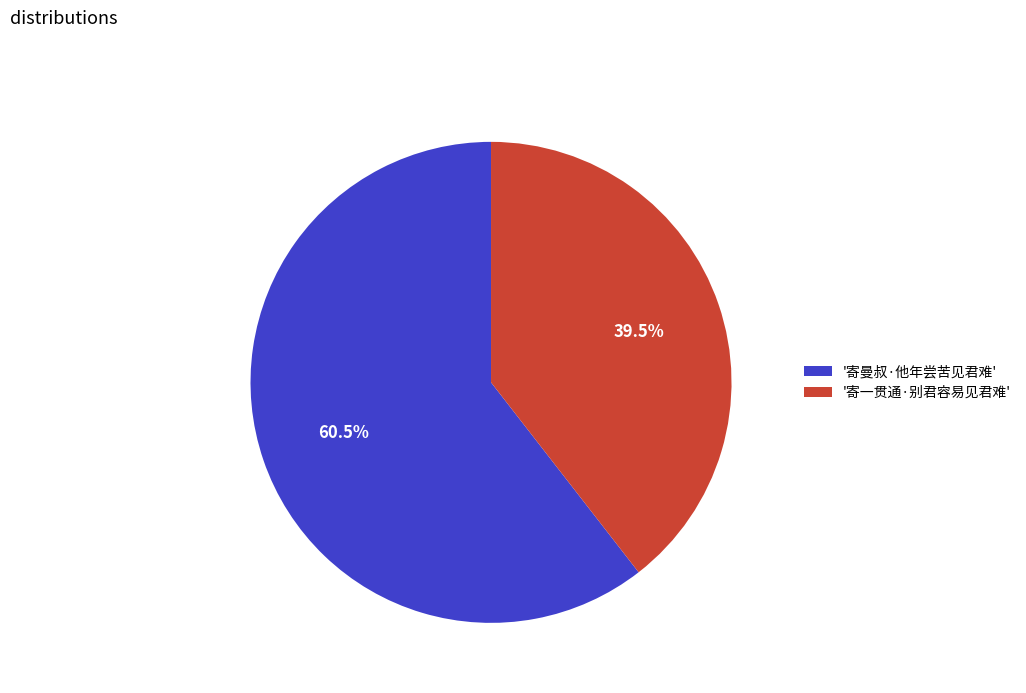

What portion of the pie excludes '寄曼叔·他年尝苦见君难'?

39.5%